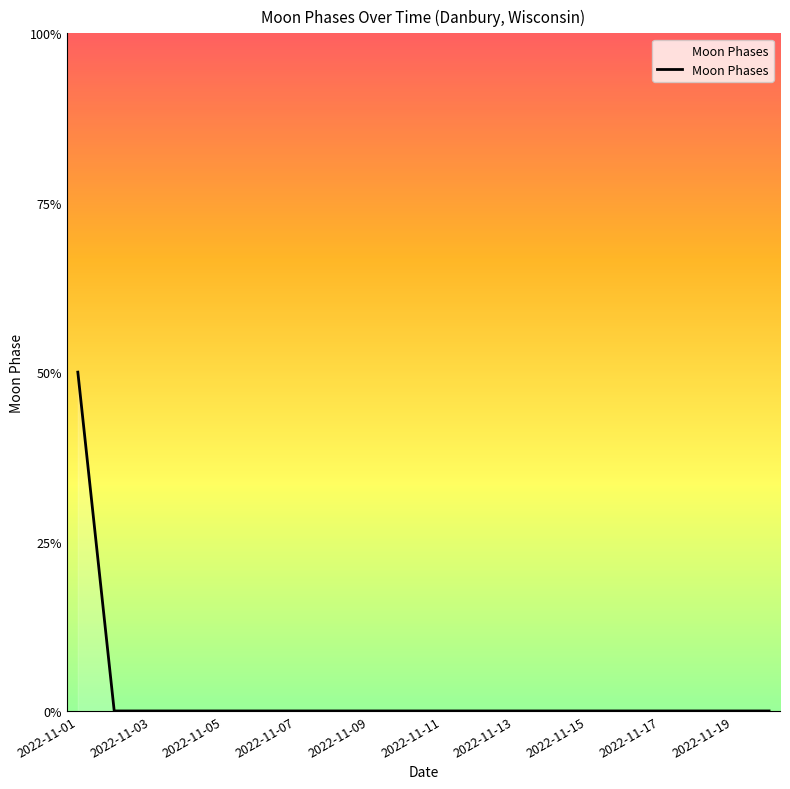

Count the values in the range 0 to 1.

19